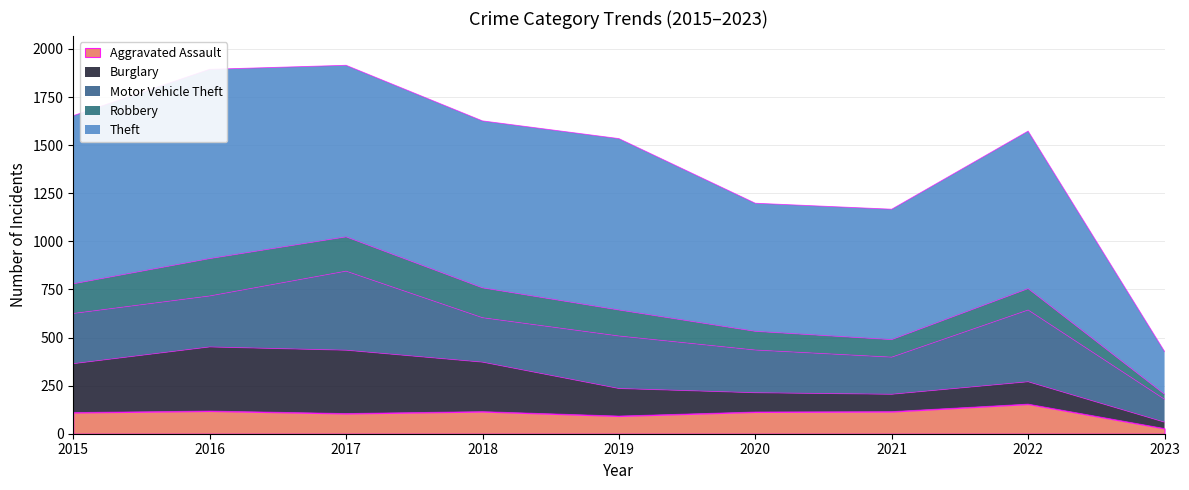

Reading left to right, list all the values displayed in this chart.

Aggravated Assault: 110	118	105	115	92	113	115	154	27
Burglary: 254	333	329	257	143	100	90	116	33
Motor Vehicle Theft: 261	265	411	231	273	222	193	373	119
Robbery: 154	194	178	155	135	97	91	111	26
Theft: 874	984	892	868	891	666	678	819	223